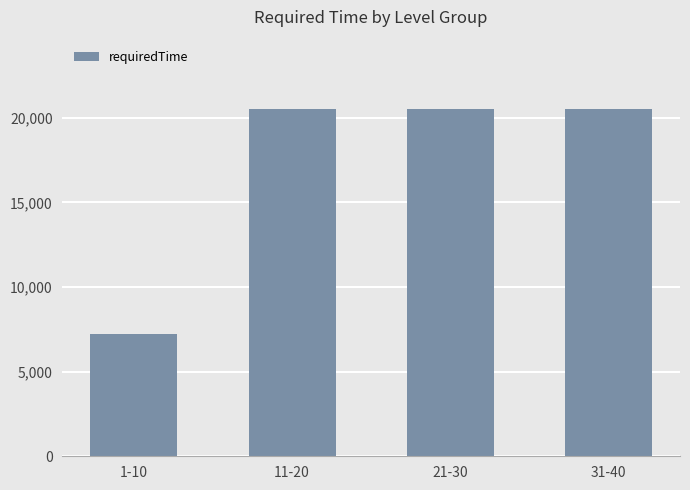

The chart shows a value of 12753 at 1-10. True or false?

False